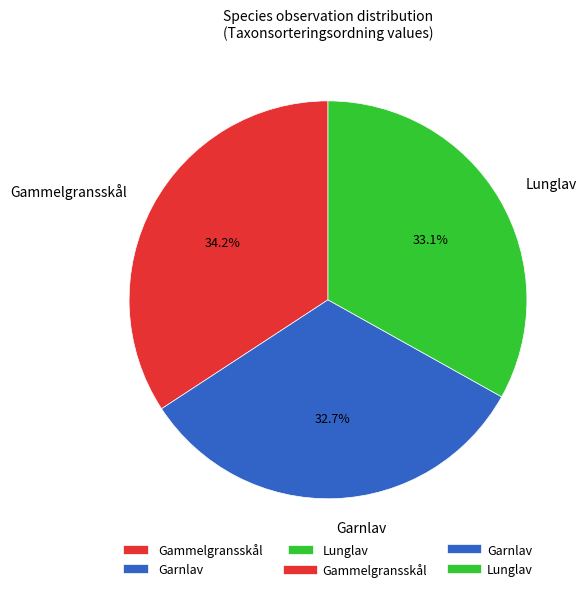

Count the number of slices in the pie.

3